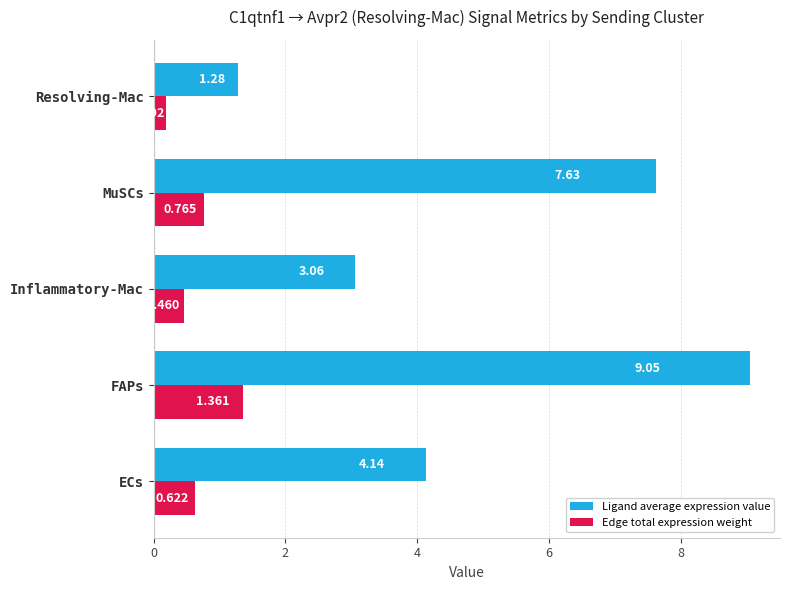

At which category is the sum across all series the highest?

FAPs